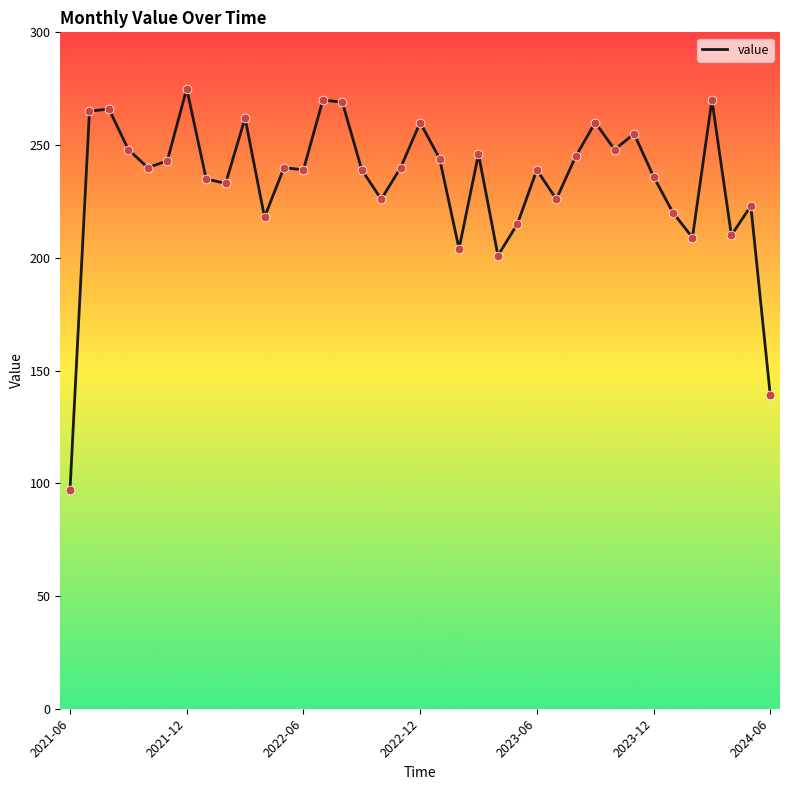

What is the maximum value shown in the chart?

275